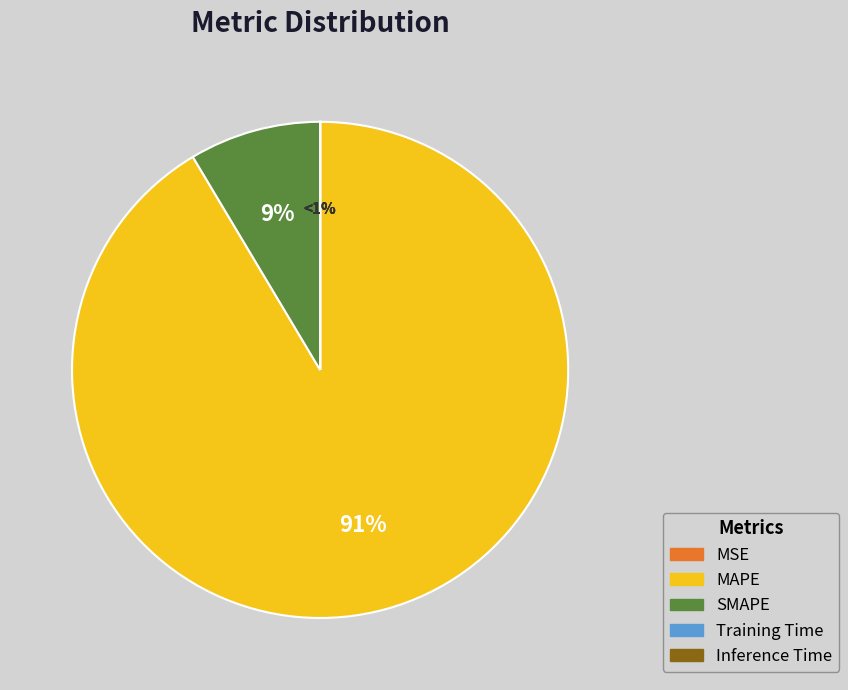

To the nearest percent, what percentage of the pie is SMAPE?

9%